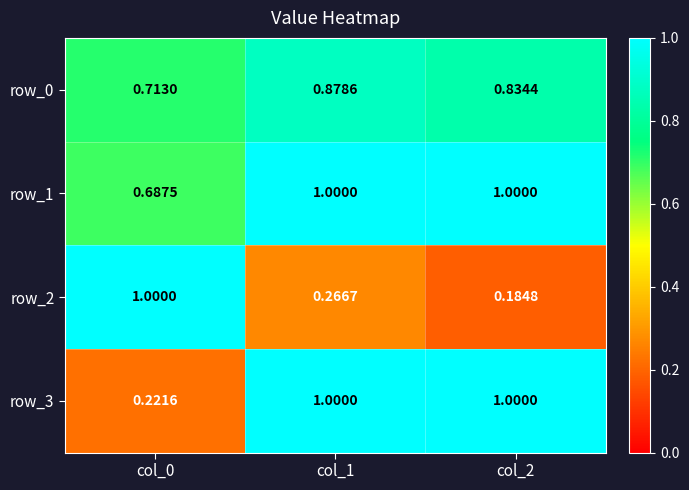

Reading right to left, transcribe all the data shown in this chart.

row_0: 0.8	0.9	0.7
row_1: 1.0	1.0	0.7
row_2: 0.2	0.3	1.0
row_3: 1.0	1.0	0.2